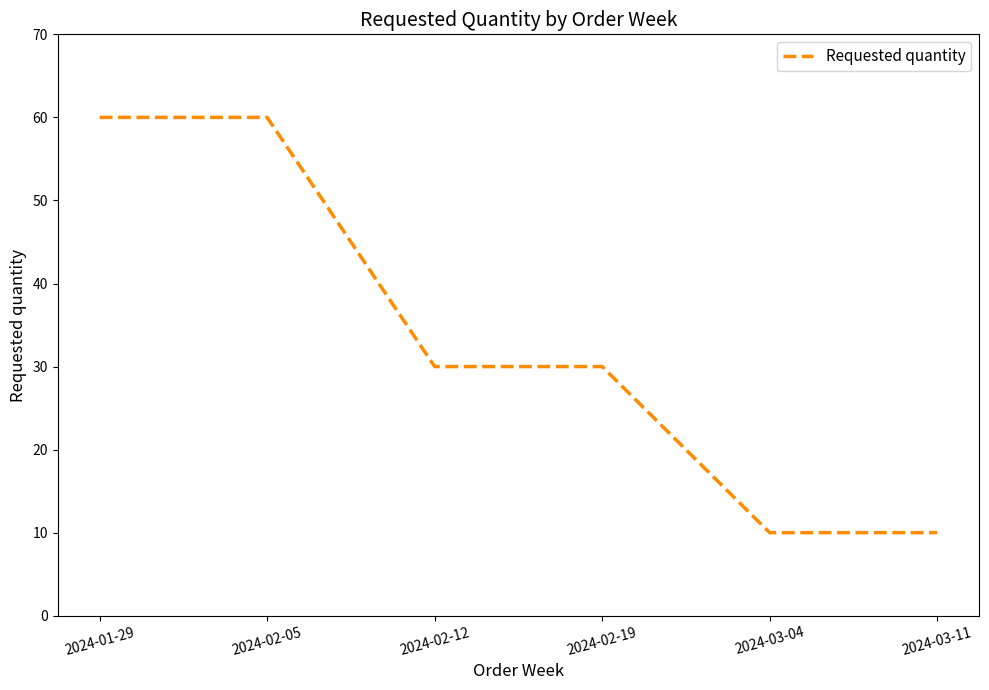

True or false: the data shows 30 at 2024-02-19.

True